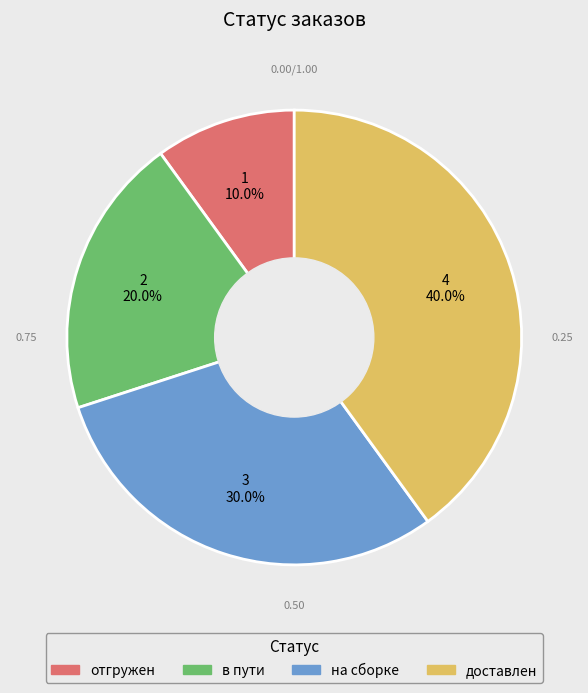

What percentage is the отгружен slice, to the nearest percent?

10%